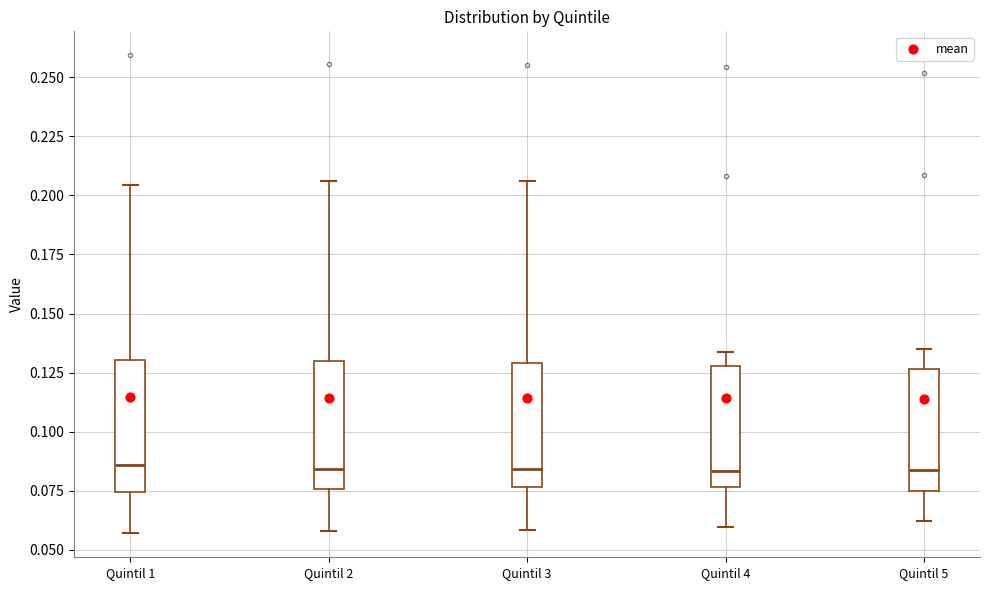

Where does the upper whisker of the box for Quintil 5 end on the y-axis? The values are not printed on the chart, so give them approximately, as read against the axis.

0.135